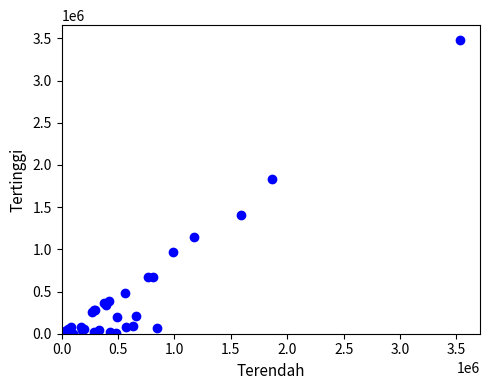

What Y value in the scatter plot is closest to 1741250?

1838866